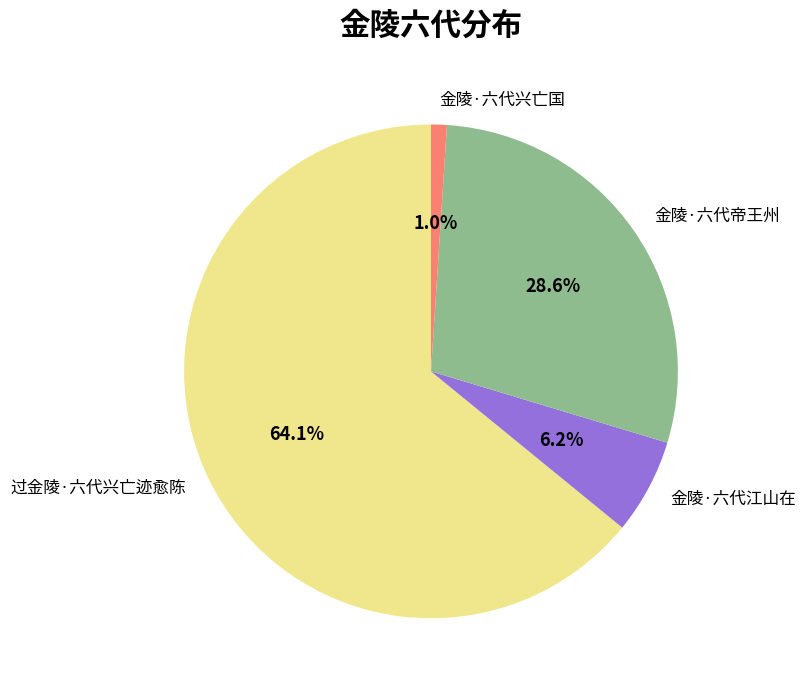

How many segments does this pie chart have?

4